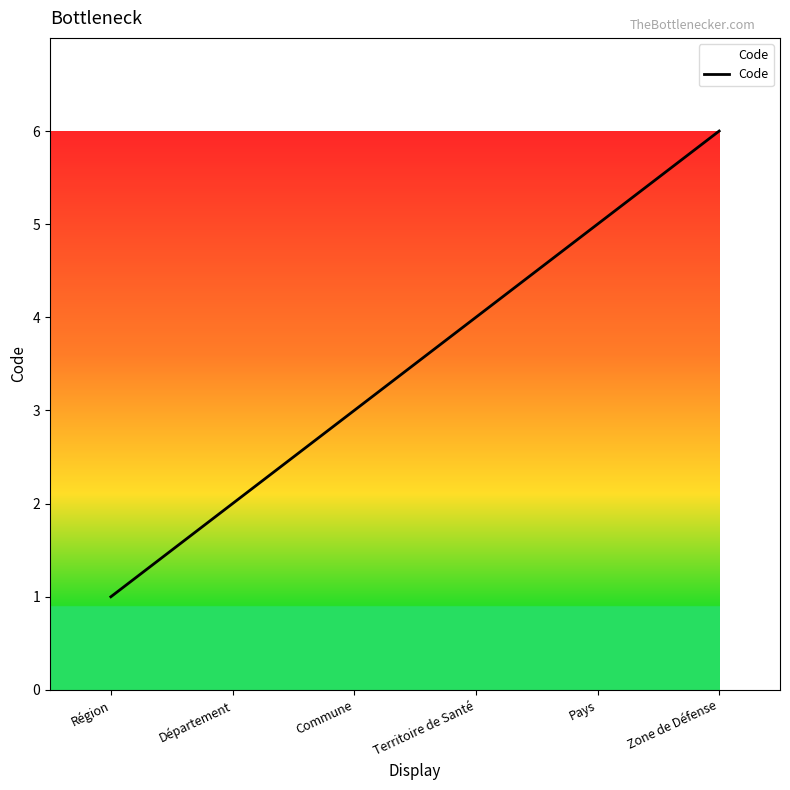

What position from the left is Département?

2